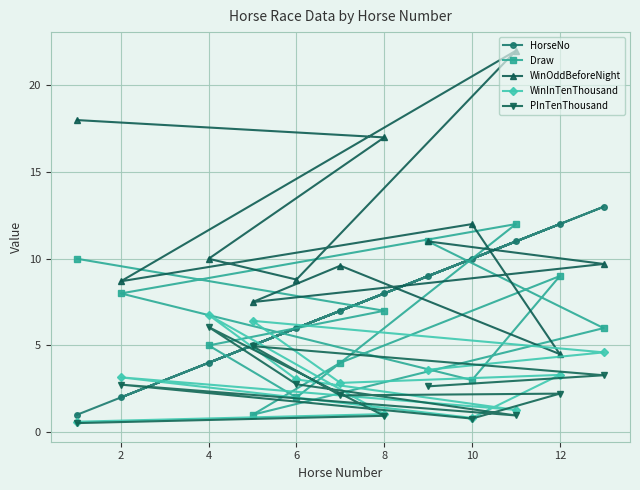

What is the average value of the Draw series?

6.5